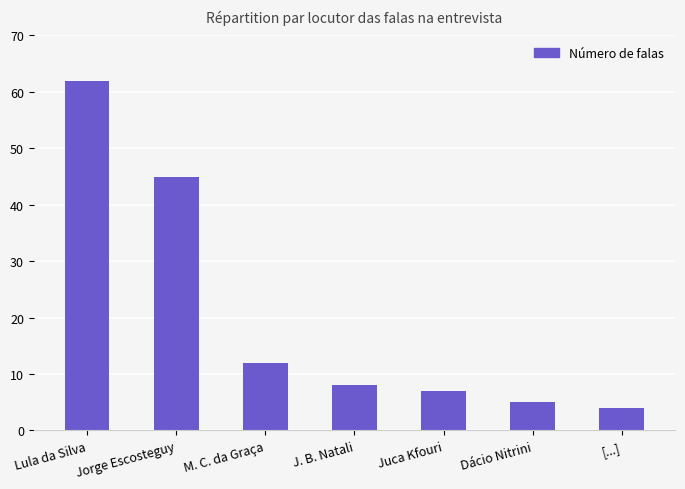

What is the maximum value shown in the chart?

62